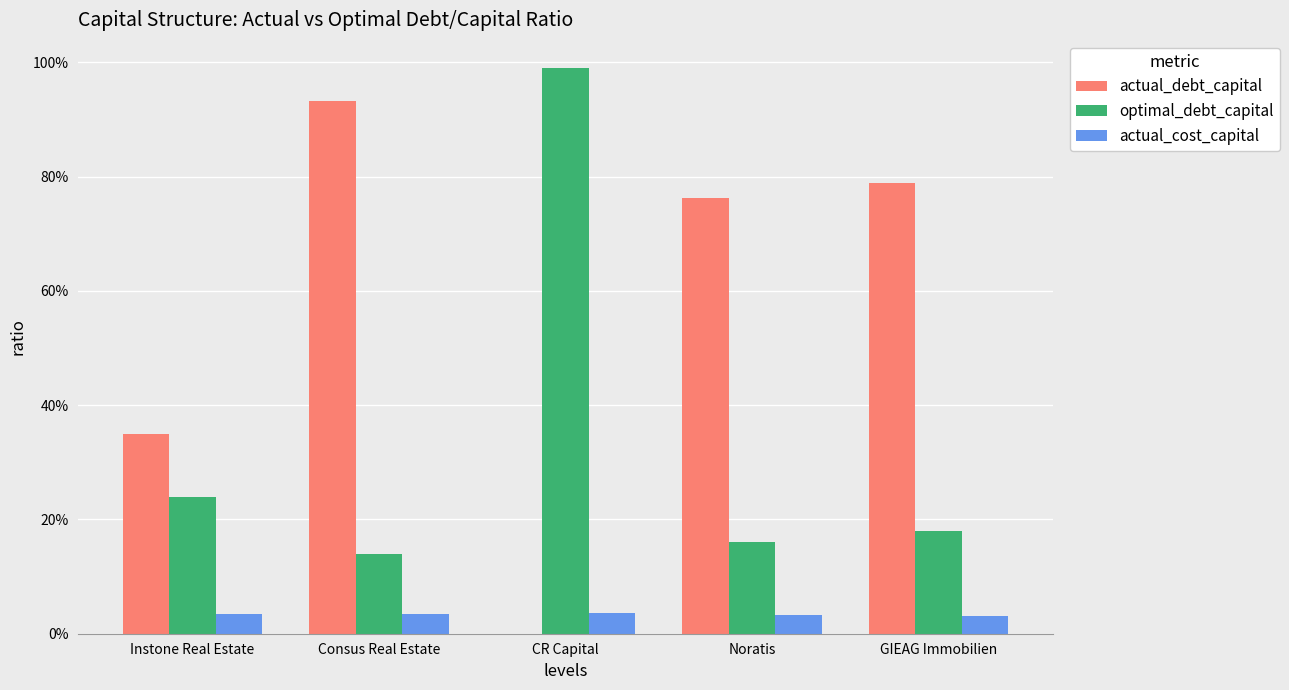

What are all the series names shown in the legend?

actual_debt_capital, optimal_debt_capital, actual_cost_capital